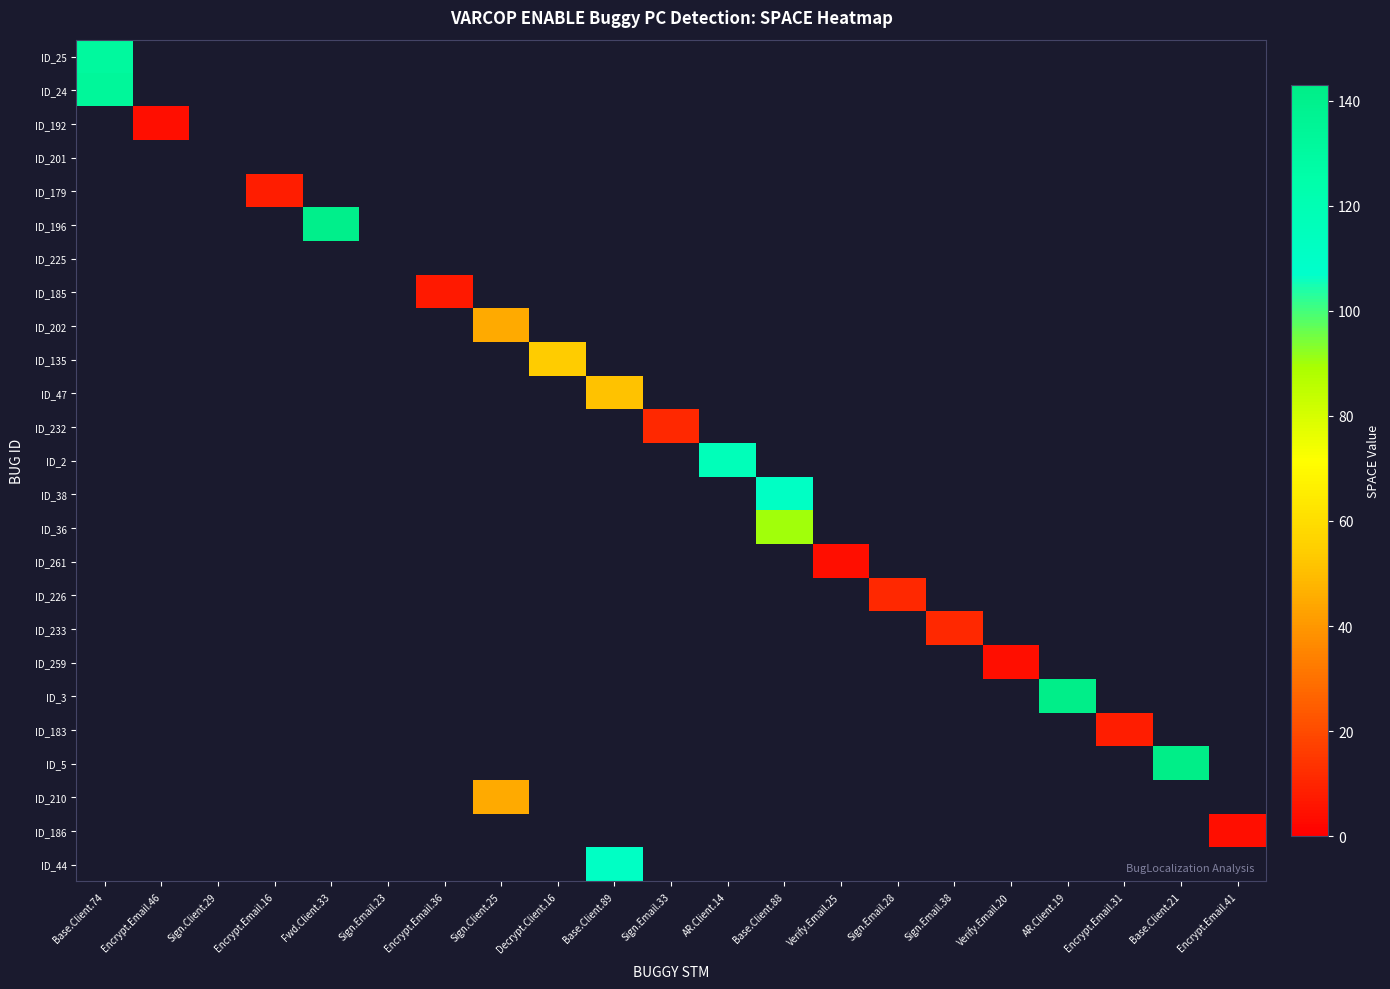

List the series in order of their peak value, highest first.

ID_5, ID_3, ID_196, ID_24, ID_25, ID_2, ID_38, ID_44, ID_36, ID_135, ID_47, ID_202, ID_210, ID_232, ID_226, ID_233, ID_179, ID_183, ID_185, ID_192, ID_261, ID_259, ID_186, ID_201, ID_225